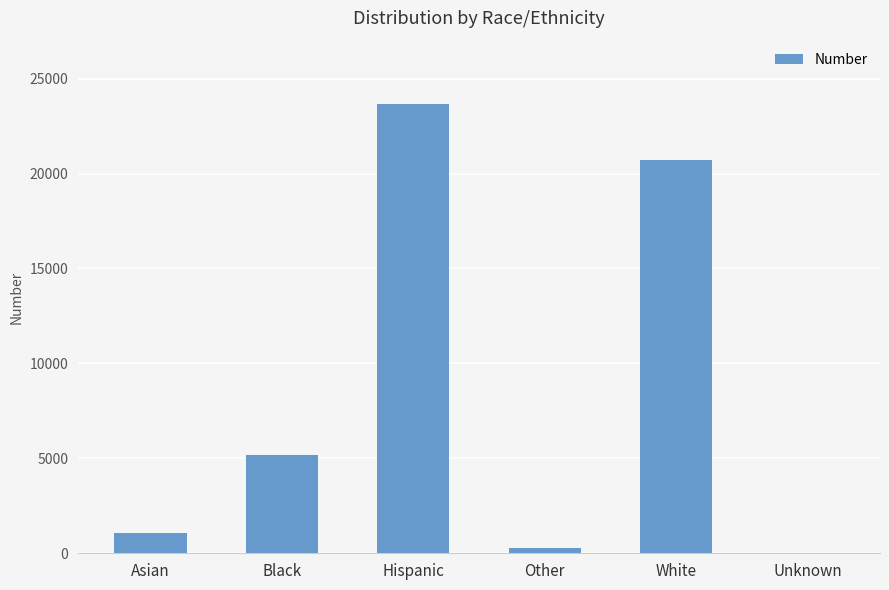

Are the bars horizontal?

No